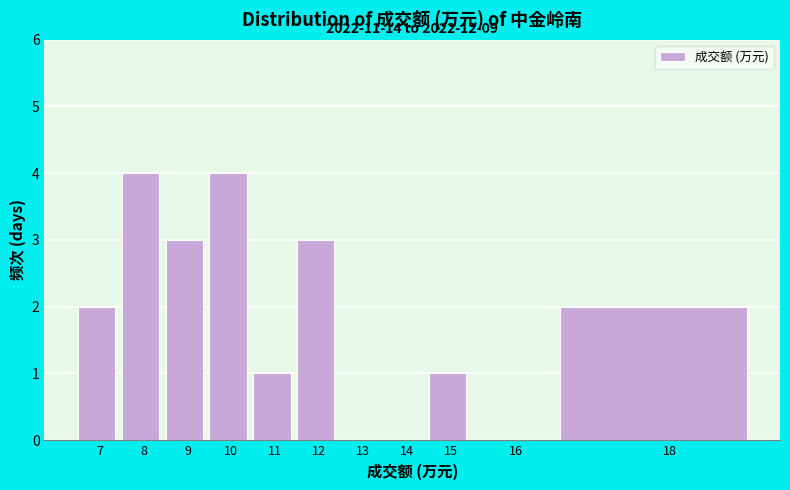

Reading left to right, transcribe all the data shown in this chart.

7=2	8=4	9=3	10=4	11=1	12=3	13=0	14=0	15=1	16=0	18=2